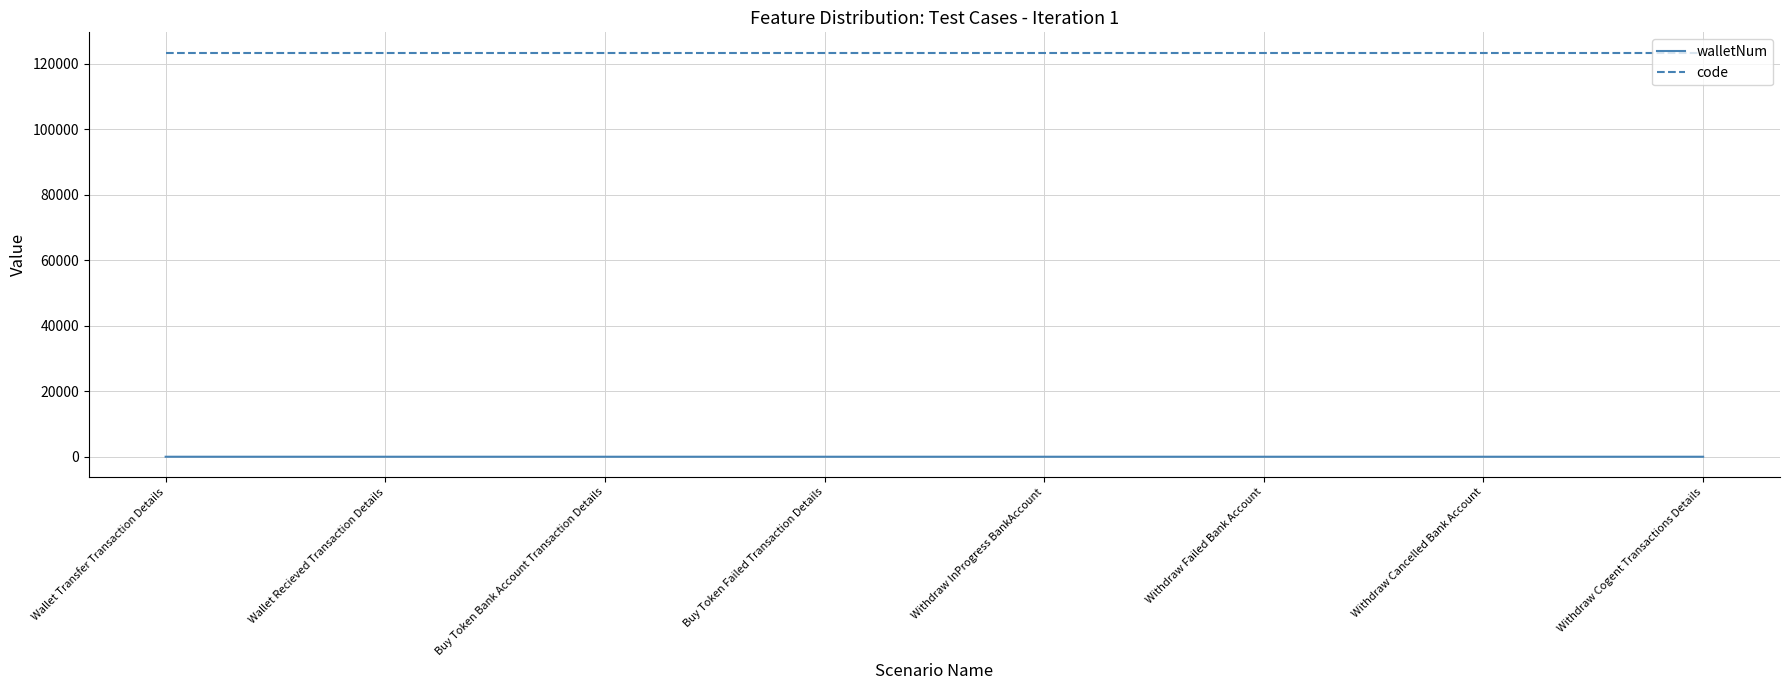

Rank the series at Withdraw InProgress BankAccount from lowest to highest value.

walletNum, code